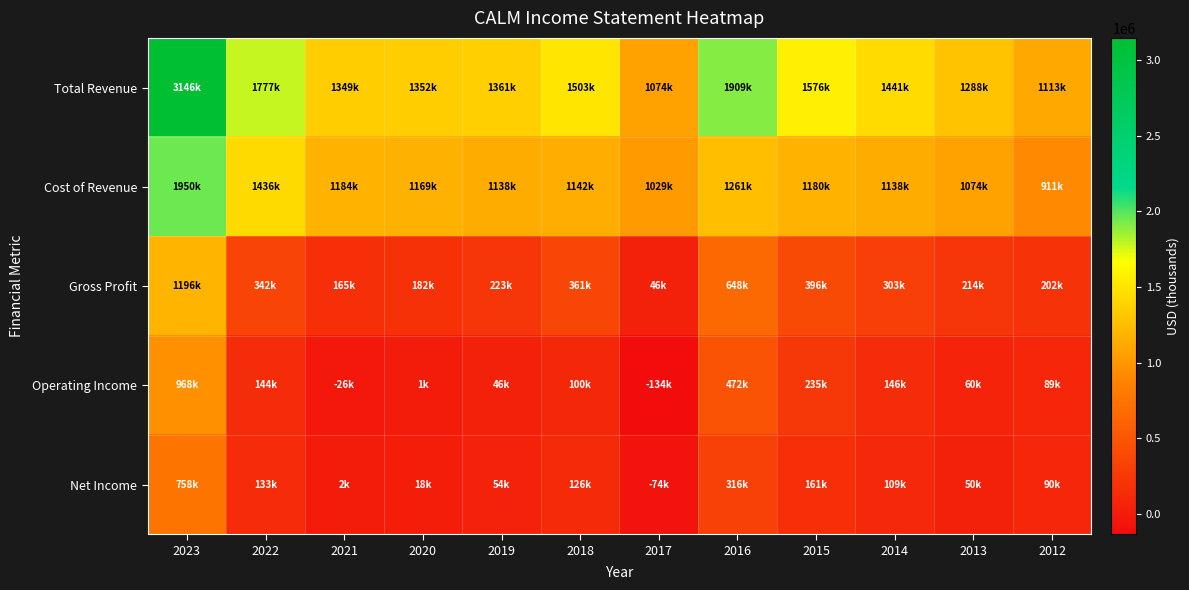

Between 2012 and 2020, which is larger?

2020